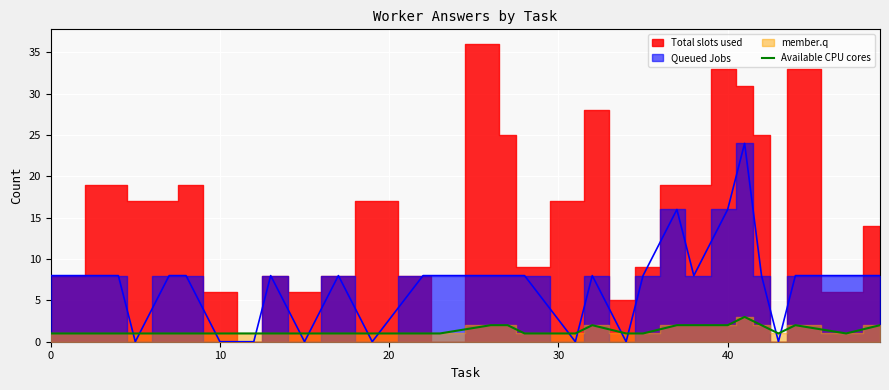

What is the highest value of the Available CPU cores series?

3